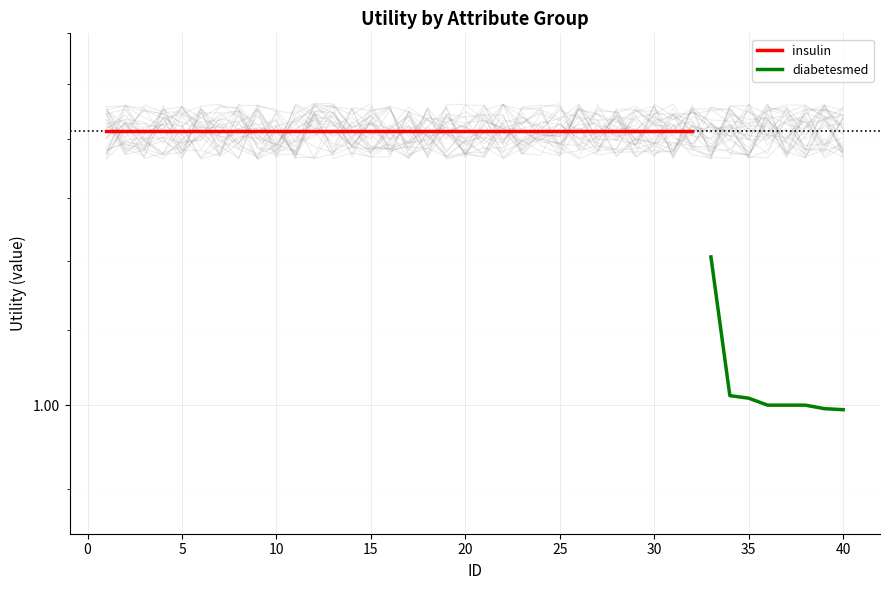

What is the smallest value displayed?

1.0